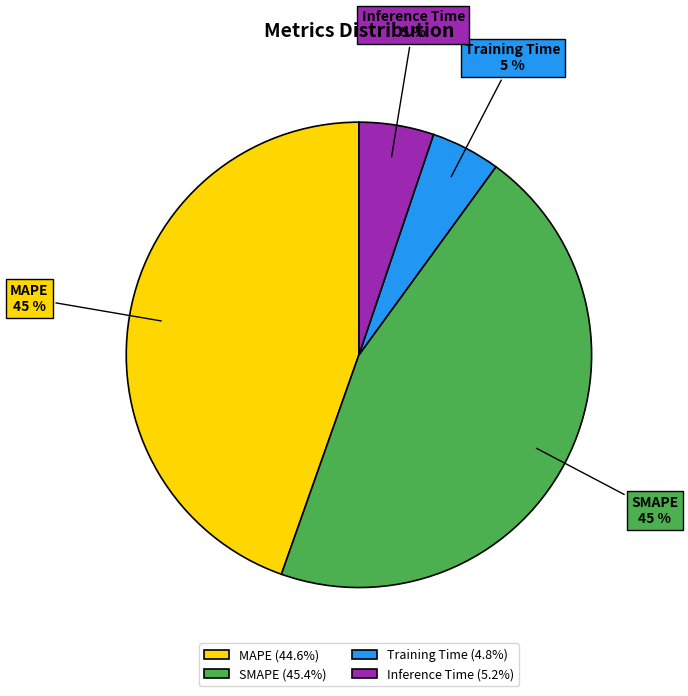

To the nearest percent, what is the combined percentage of SMAPE and MAPE?

90%